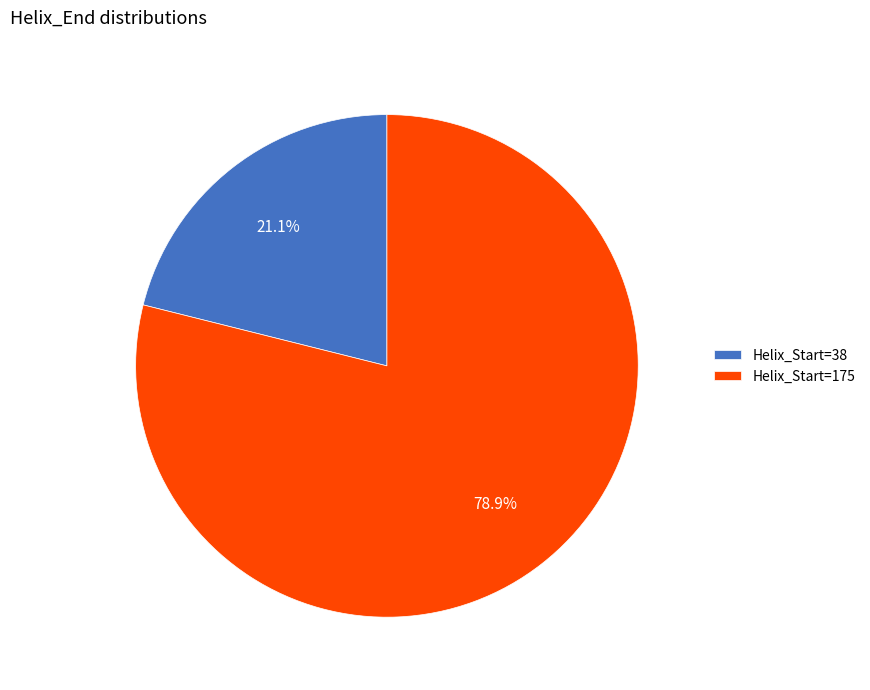

Approximately how many times larger is the value at Helix_Start=175 compared to Helix_Start=38?

3.7